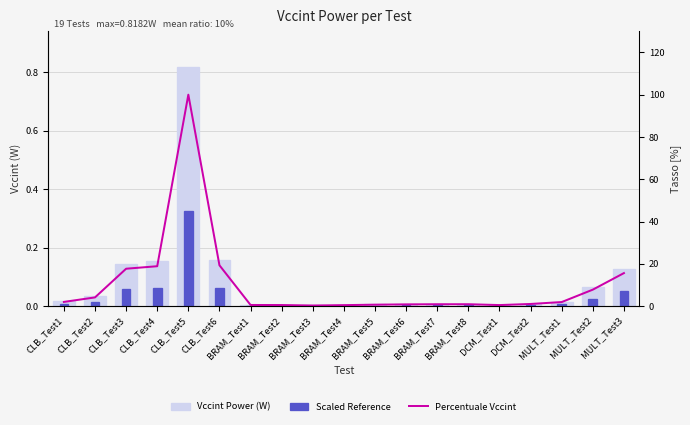

What is the approximate value of Percentuale Vccint at MULT_Test3?

15.6